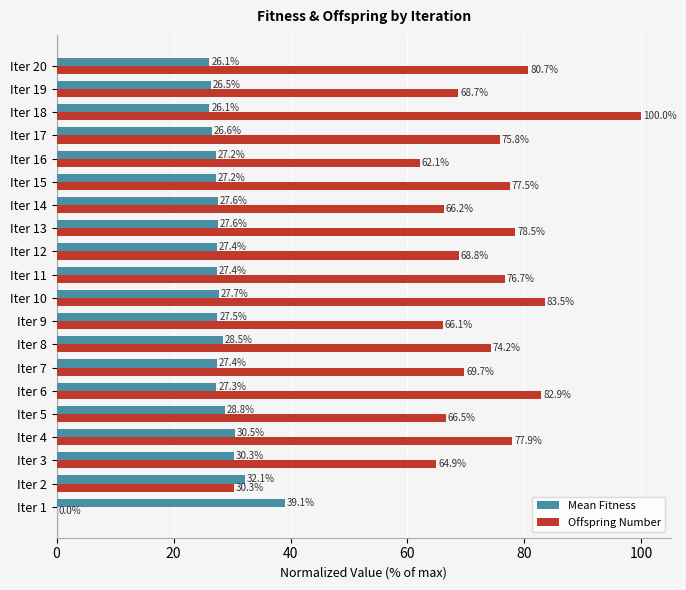

Which series has the largest total across all categories?

Offspring Number